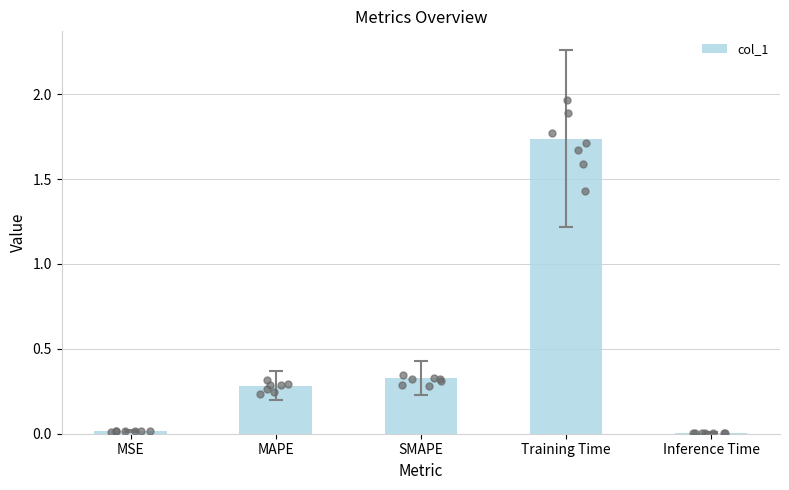

What is the change in value from SMAPE to Inference Time?

-0.3